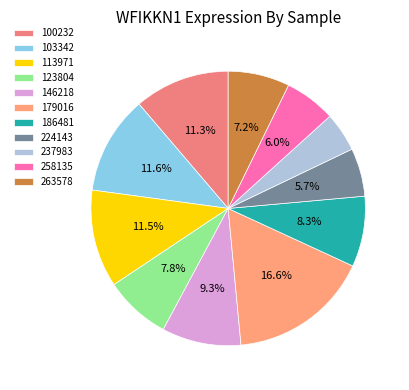

How many segments does this pie chart have?

11